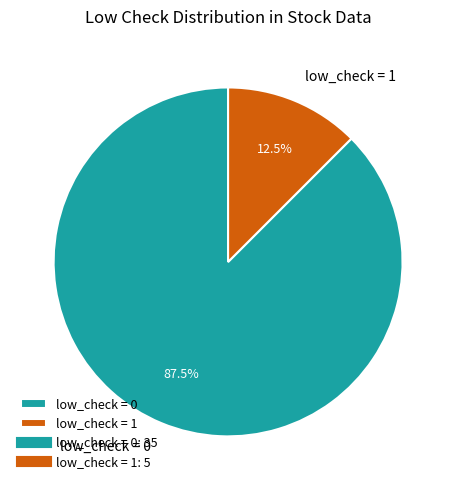

Rank the categories by value from highest to lowest.

low_check = 0, low_check = 1